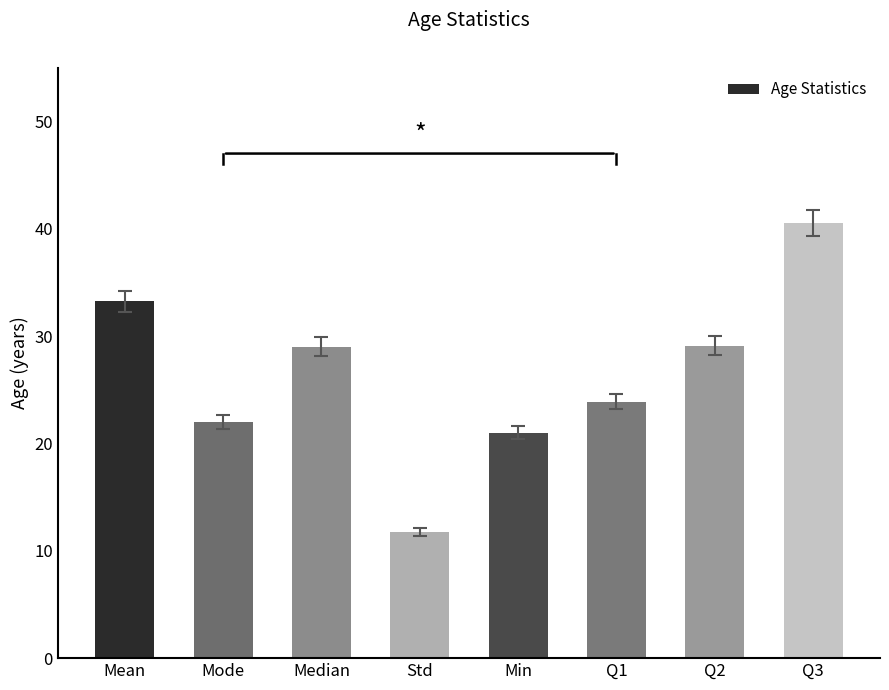

What is the value of the 4th bar from the left?

11.8